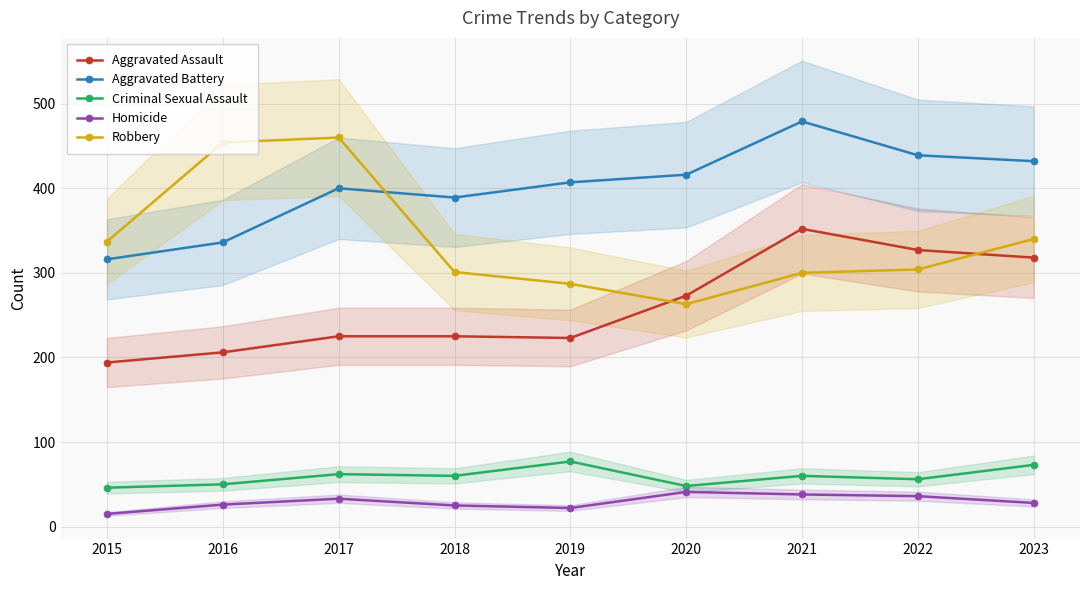

Rank the categories by Homicide value from highest to lowest.

2020, 2021, 2022, 2017, 2023, 2016, 2018, 2019, 2015